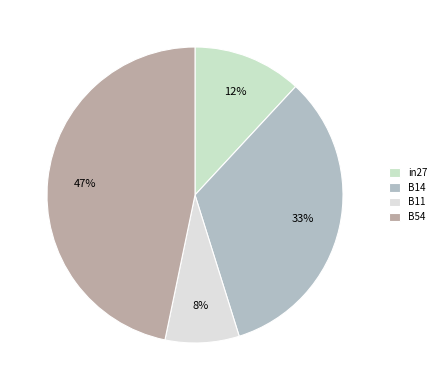

Is the sum of B11 and B54 greater than half?

Yes